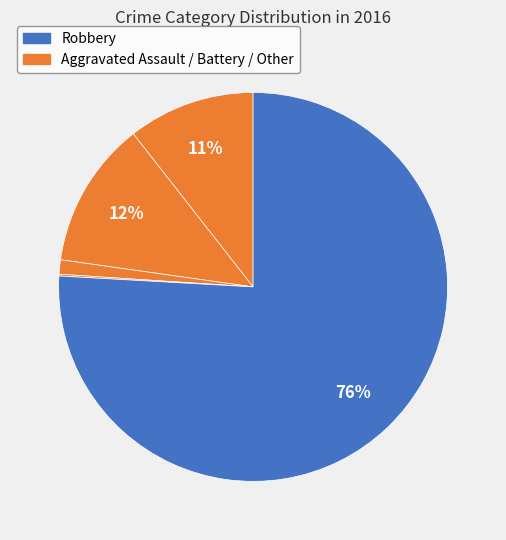

How many slices are in this pie chart?

5